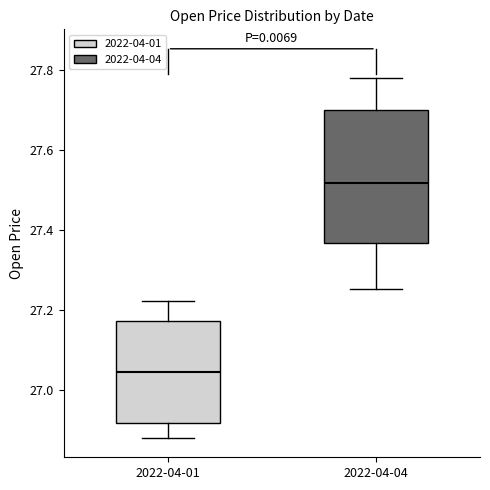

Which box is the tallest, from its lower edge to its upper edge?

2022-04-04